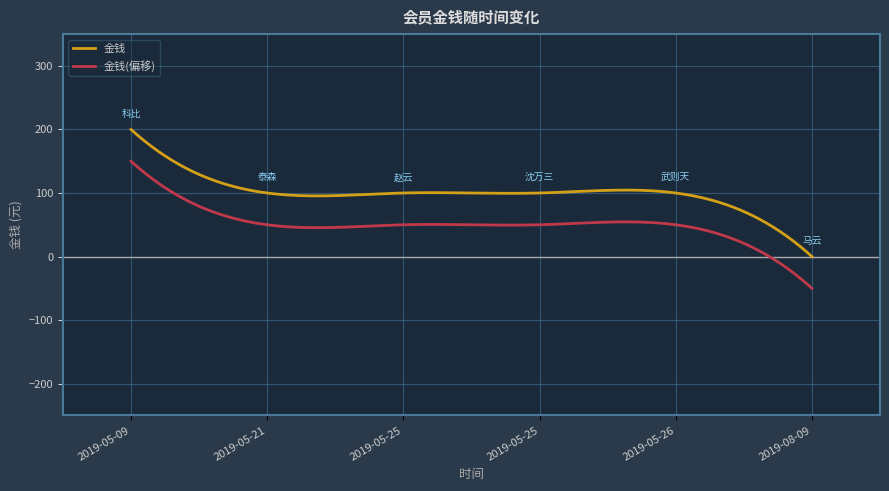

What is the greatest value displayed?

200.0